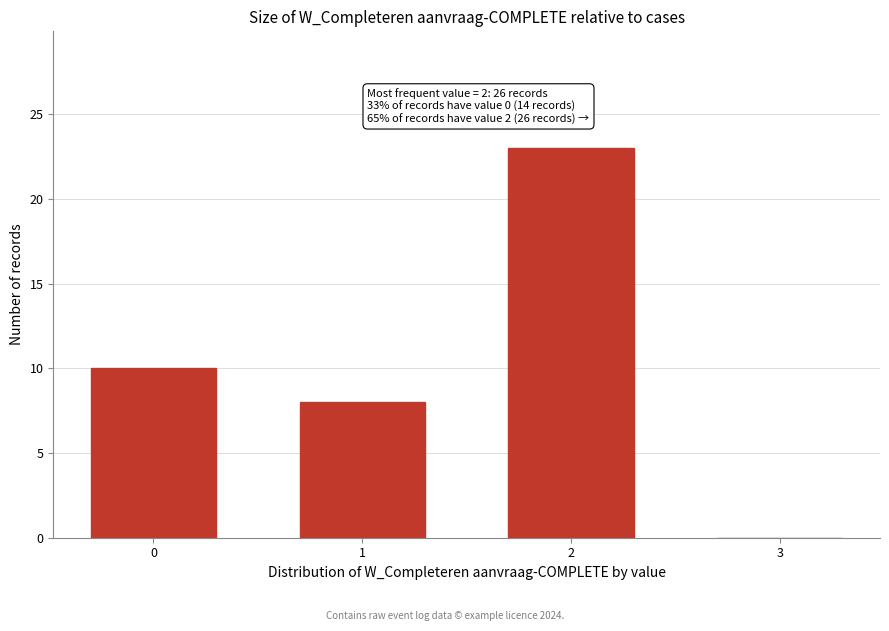

Reading left to right, list all the values displayed in this chart.

0=10	1=8	2=23	3=0